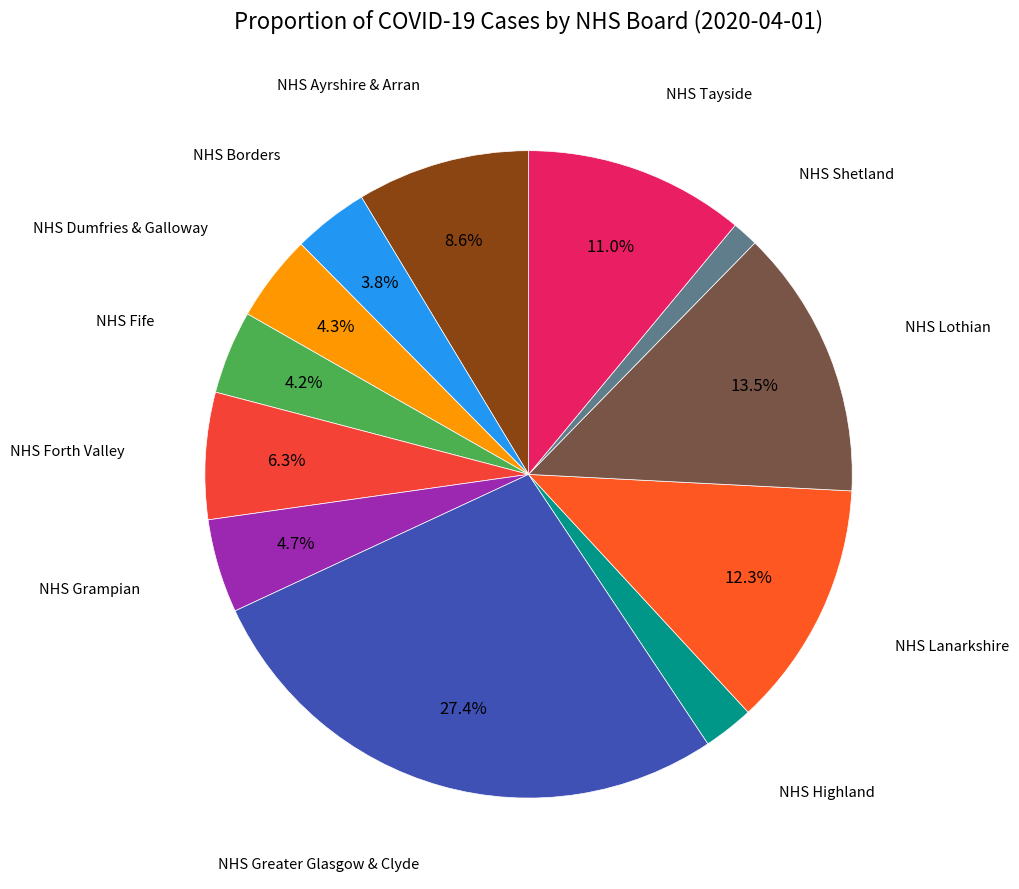

Which slice is the smallest?

NHS Shetland